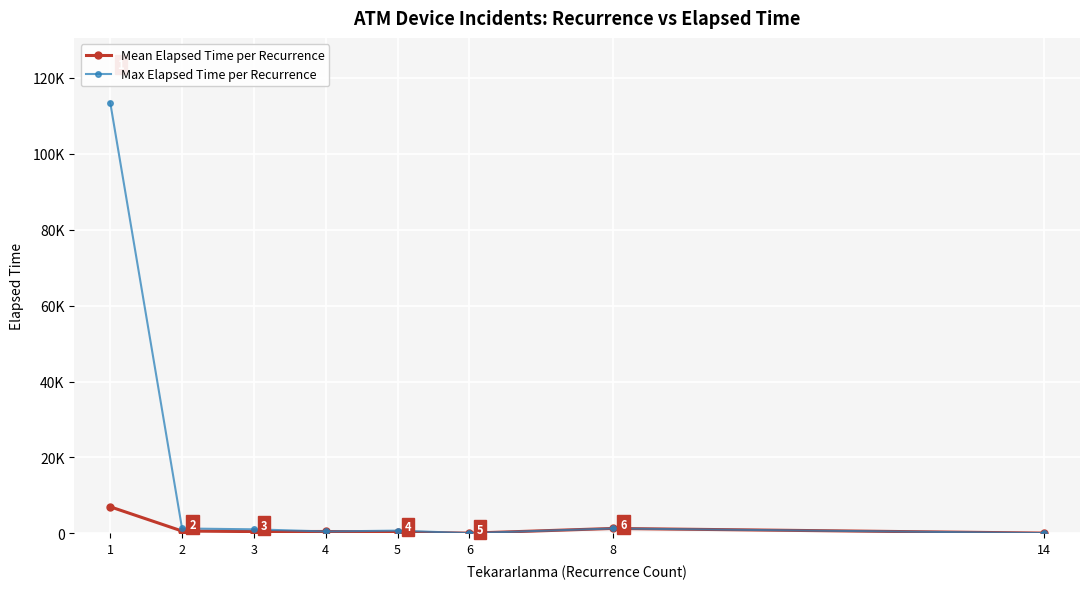

What is the lowest value of the Max Elapsed Time per Recurrence series?

60.0